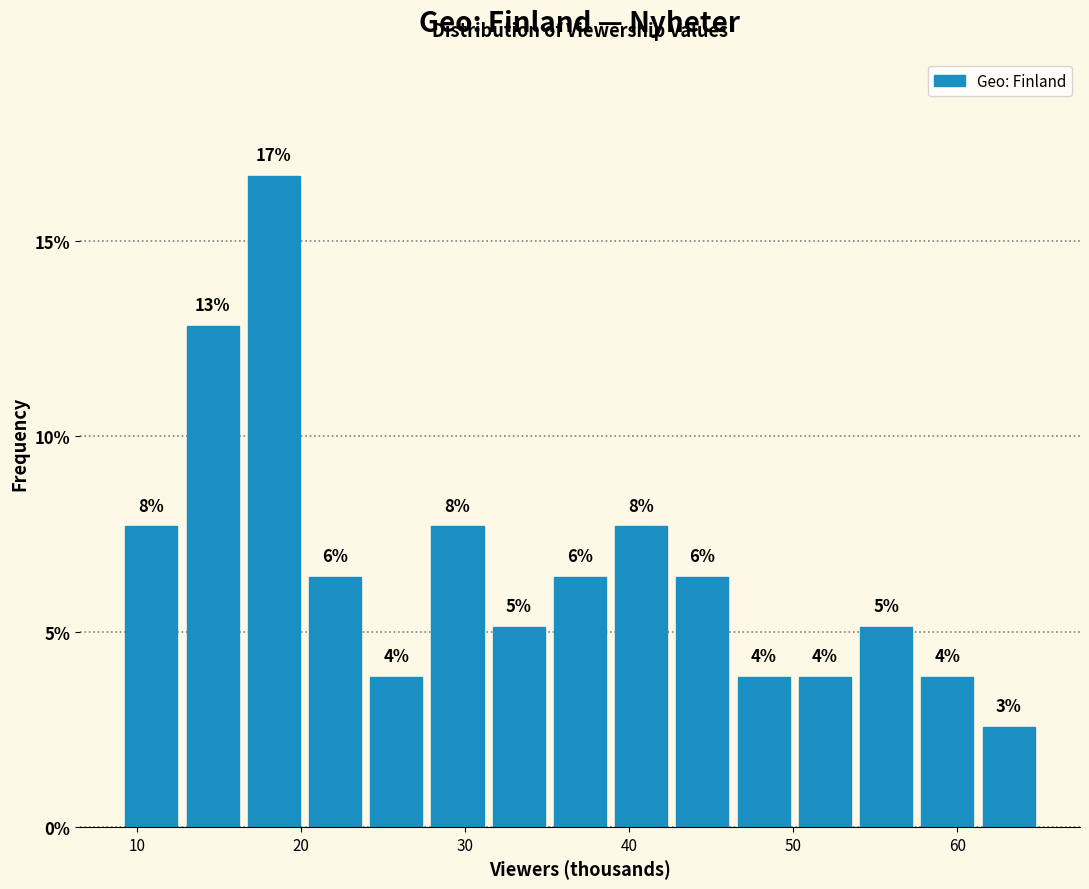

Read against the x-axis, roughly where is the centre of the tallest bar?

18